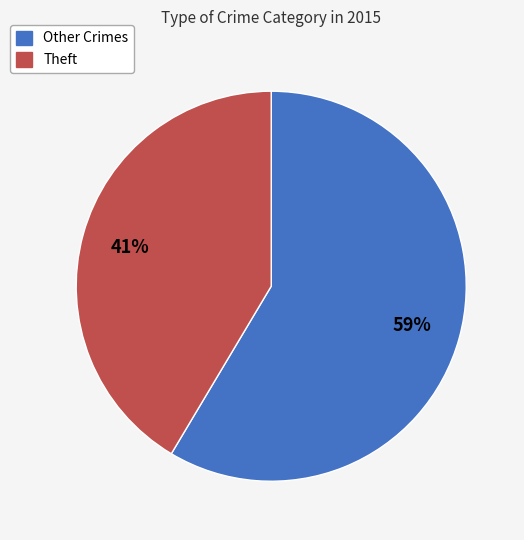

To the nearest percent, what is the average slice percentage?

50%